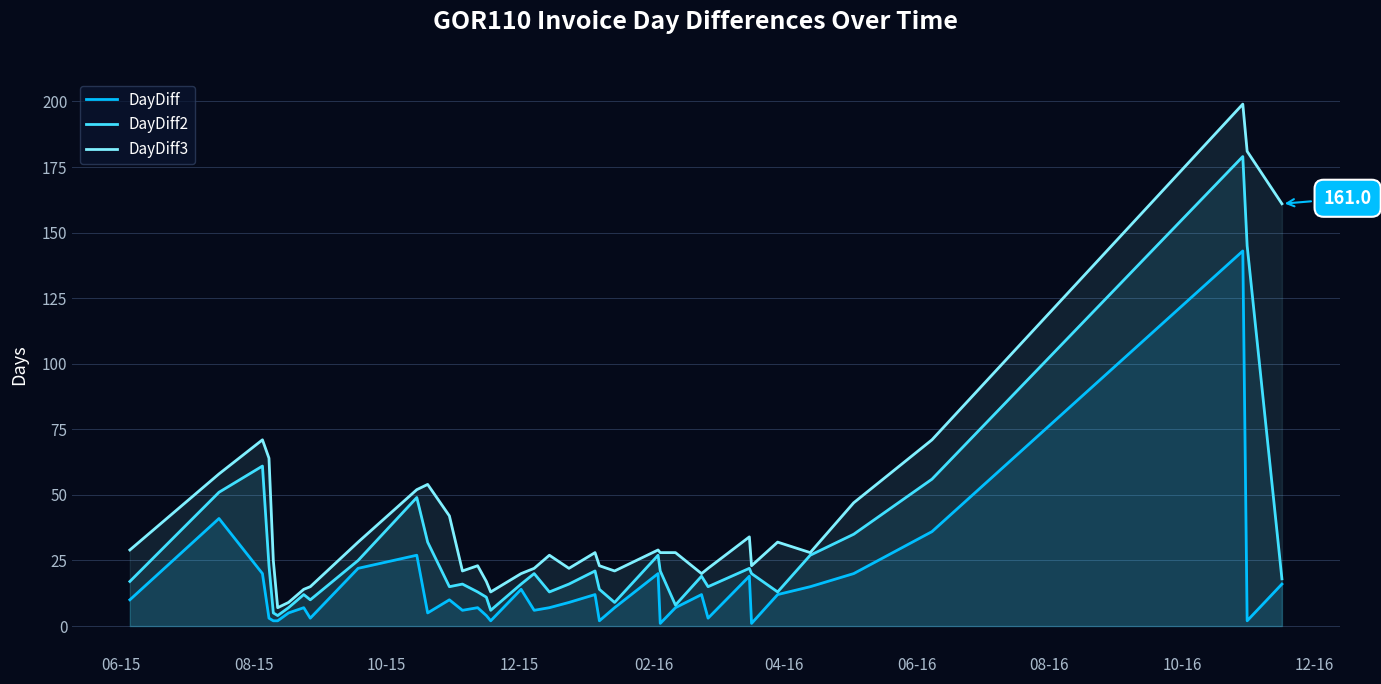

At how many categories does at least one series exceed 102?

3